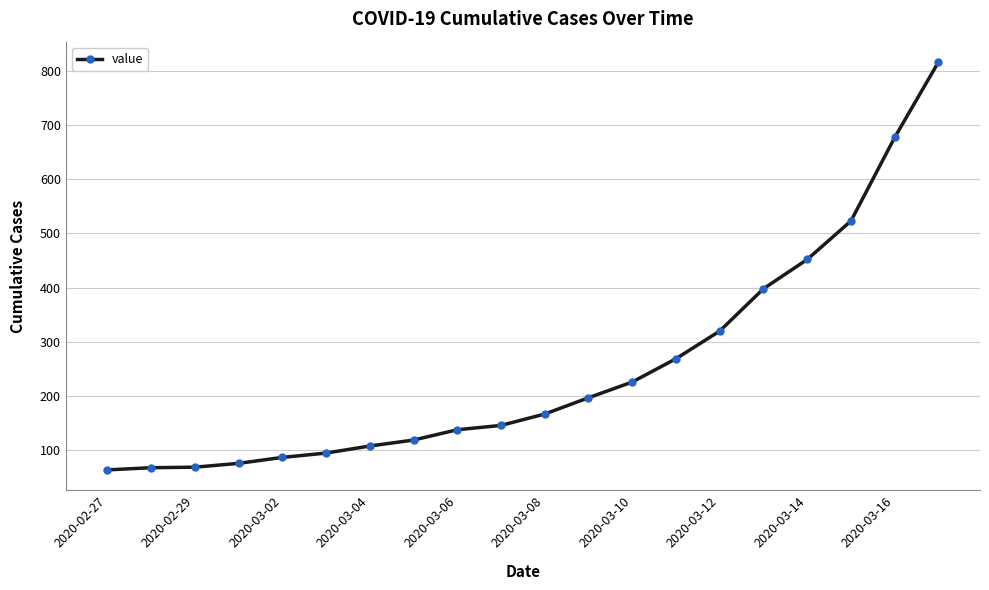

How many lines are shown in the chart?

1